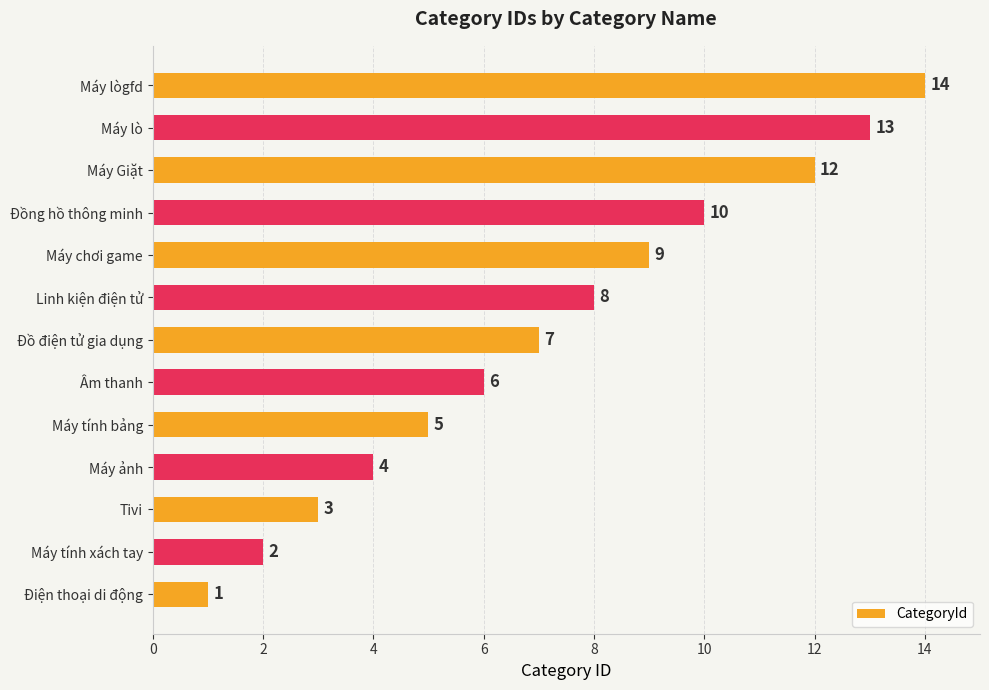

How many data points are less than 7?

6